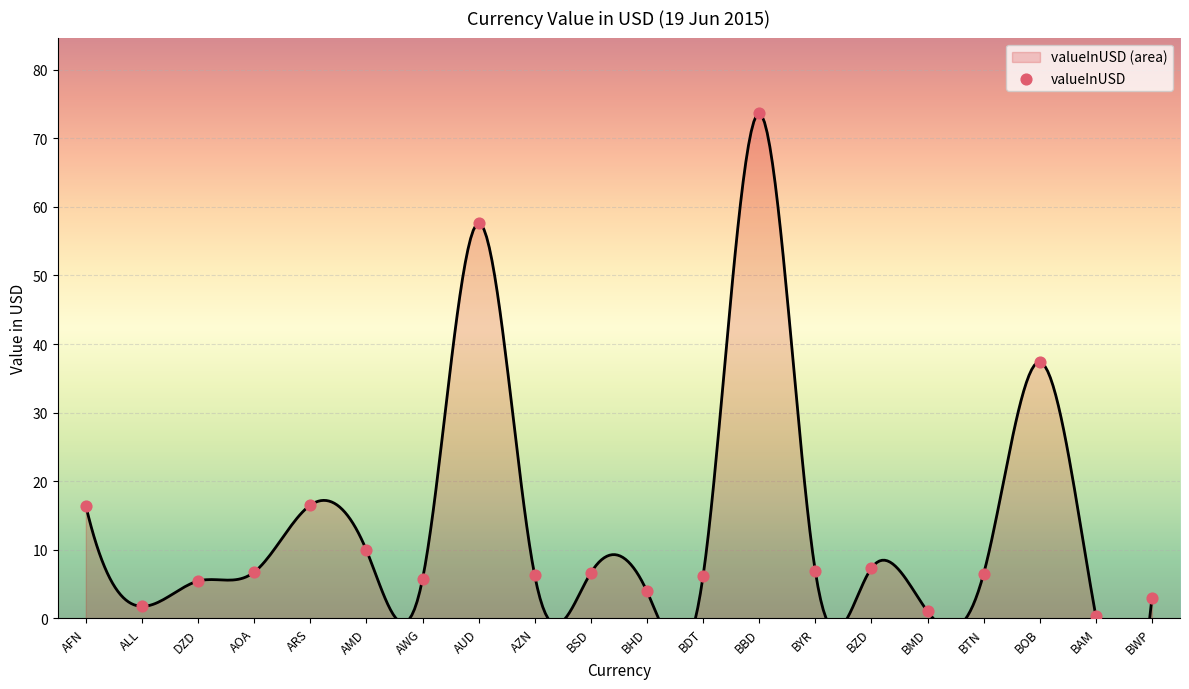

What is the change in value from BBD to BOB?

-36.3